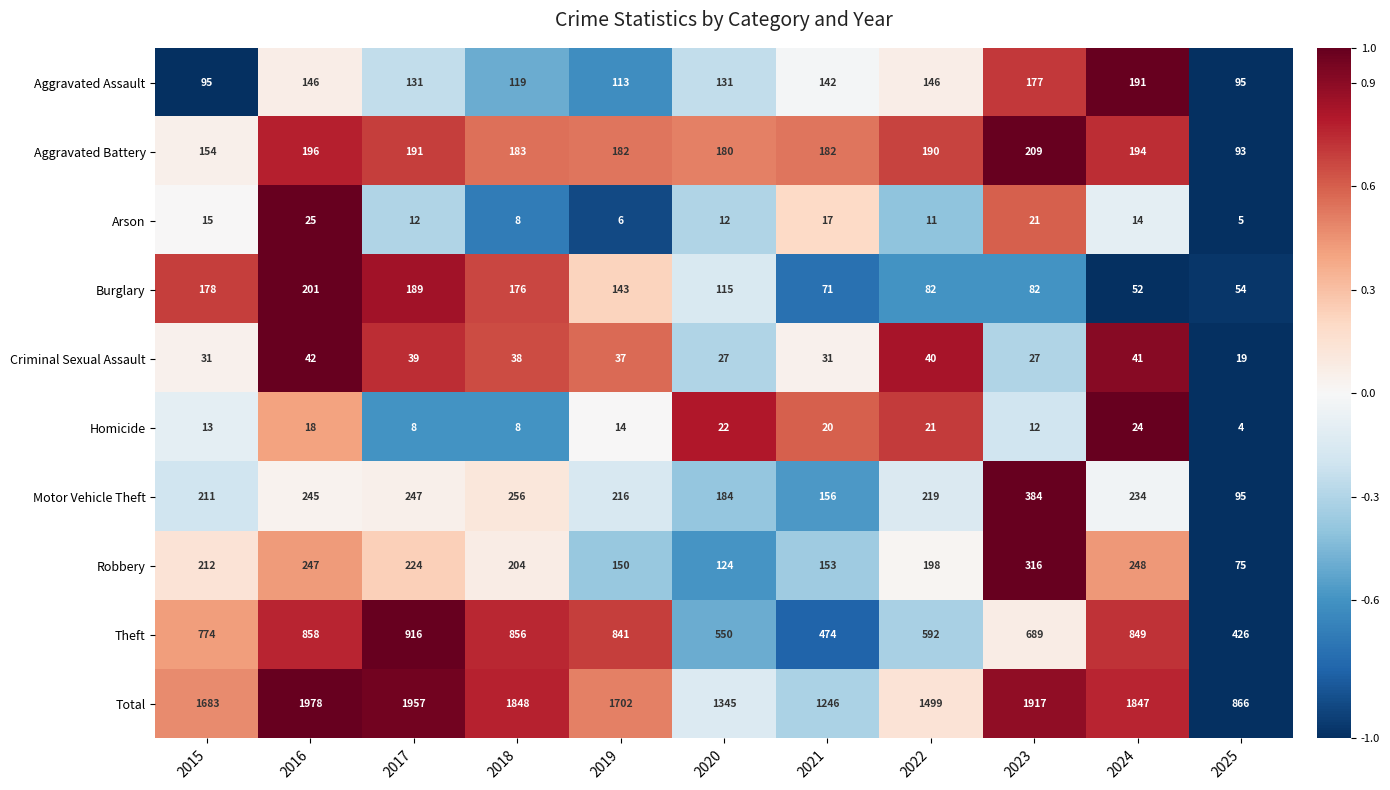

At how many categories does at least one series exceed 19?

11